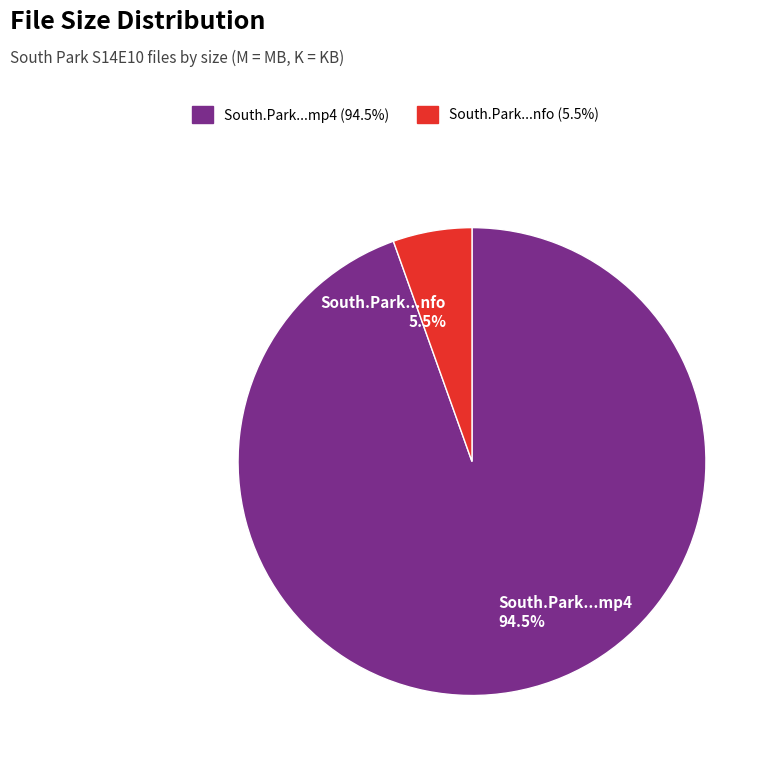

How many slices are in this pie chart?

2